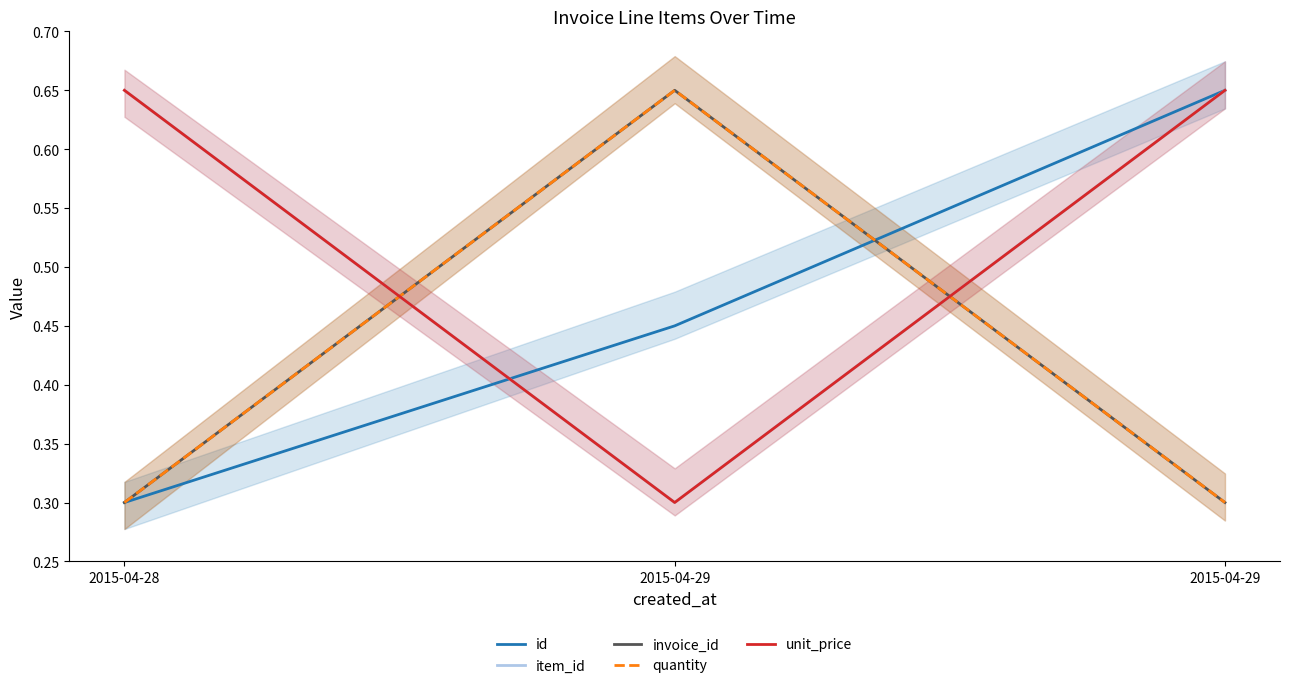

What is the sum of all invoice_id values?

1.2